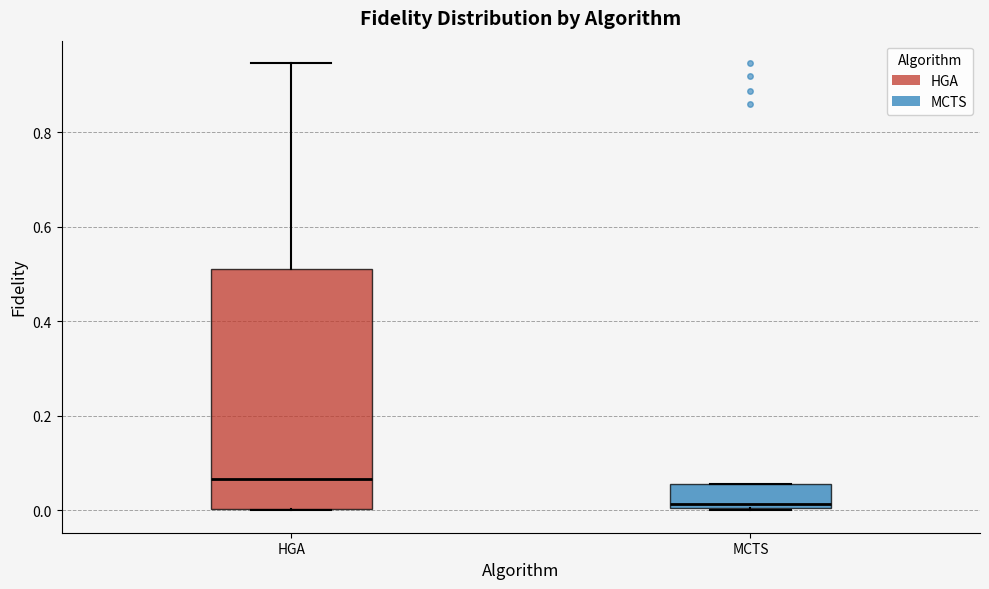

Where does the median line of the box for HGA sit on the y-axis? The values are not printed on the chart, so give them approximately, as read against the axis.

0.06